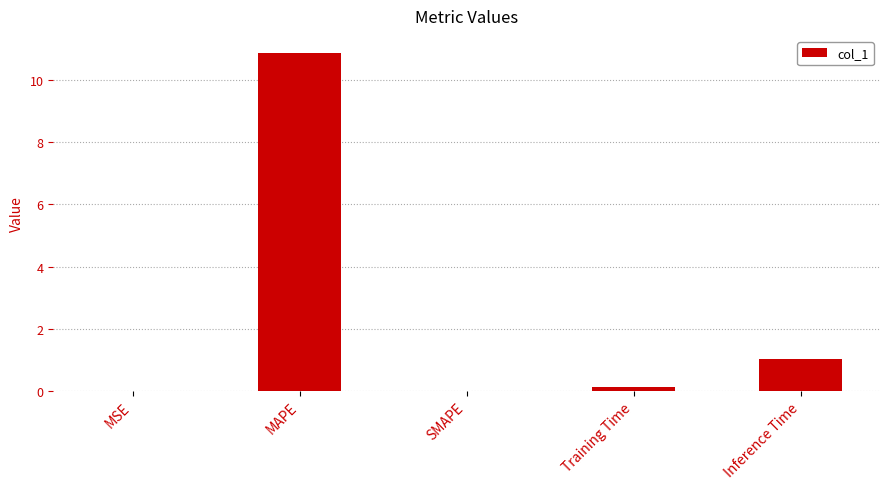

At which label is the value closest to 5?

Inference Time